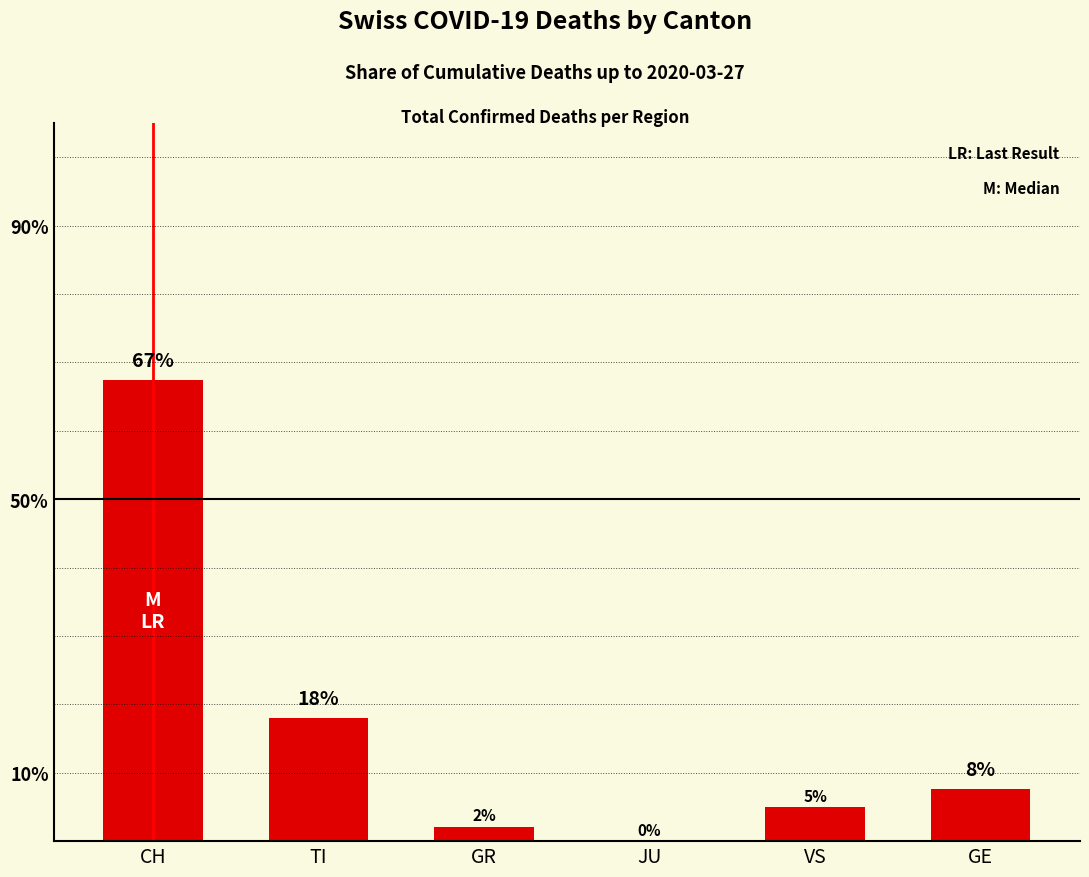

Between GE and JU, which is larger?

GE